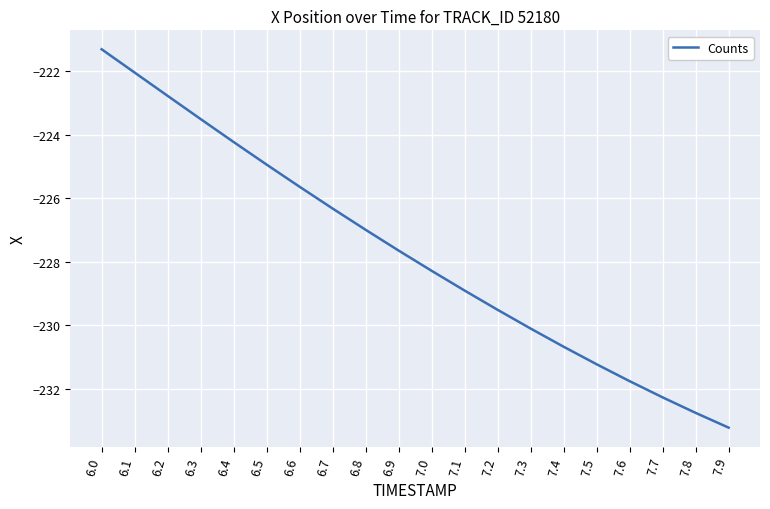

Between 7.4 and 6.7, which is larger?

6.7